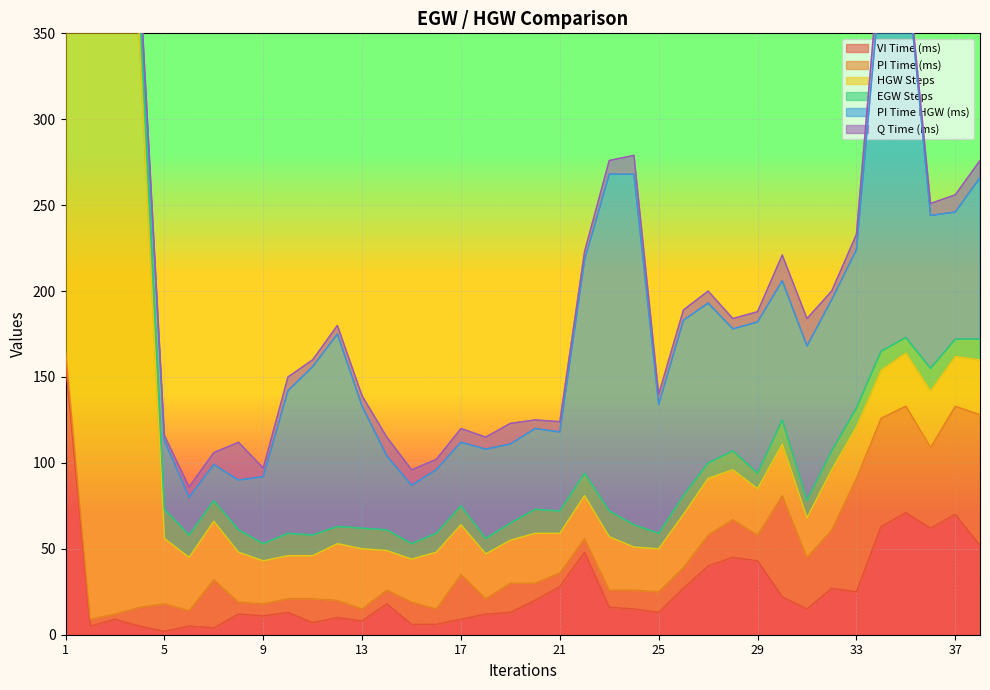

Which label corresponds to the largest value in the chart?

2